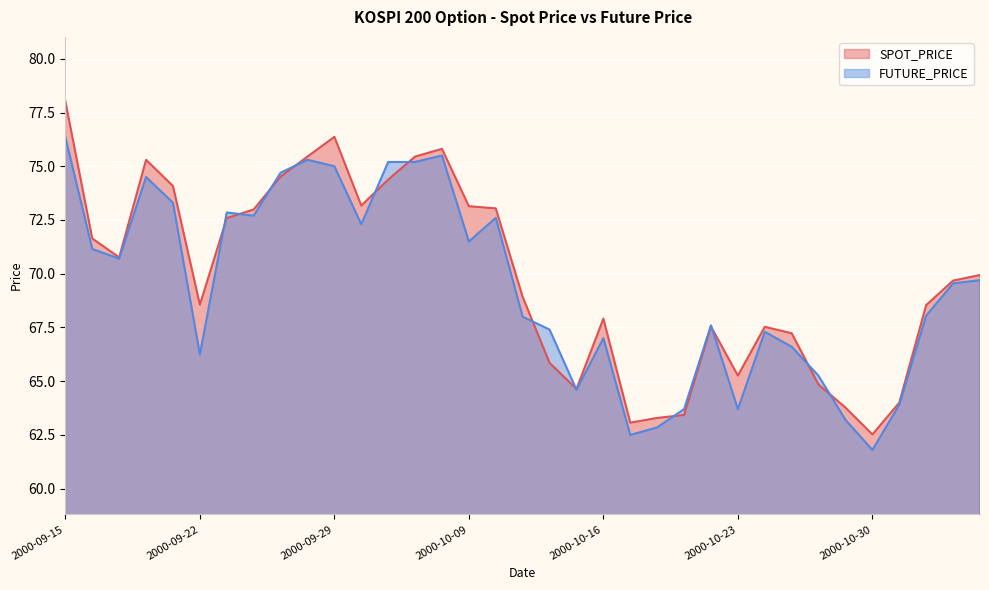

Between which two adjacent categories do SPOT_PRICE and FUTURE_PRICE first intersect?

2000-09-22 and 2000-09-25